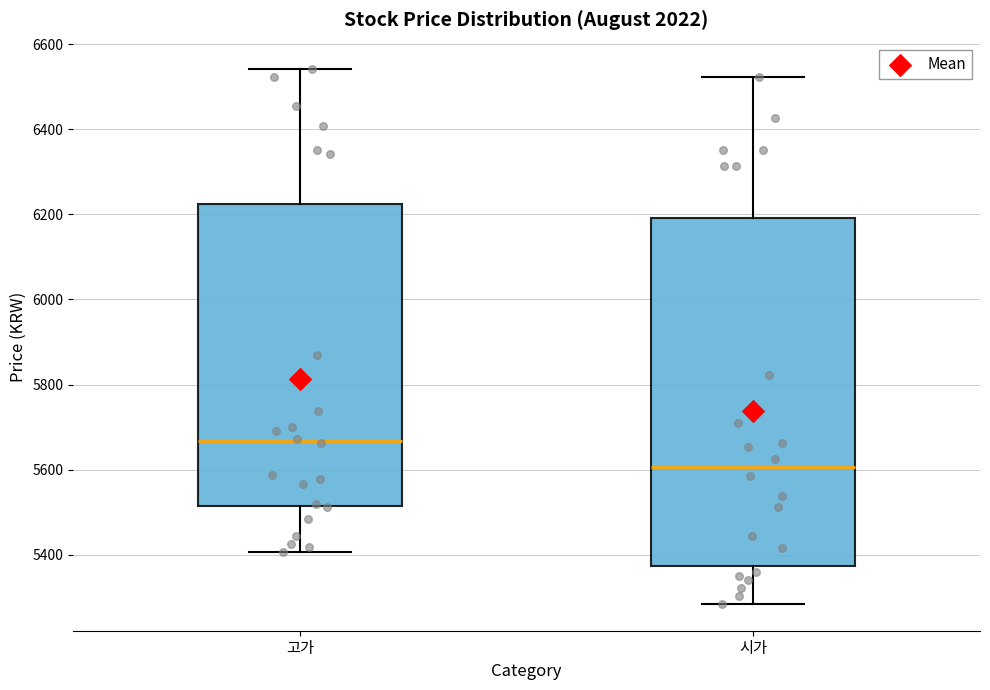

Comparing the boxes themselves (not the whiskers), which one is the tallest?

시가